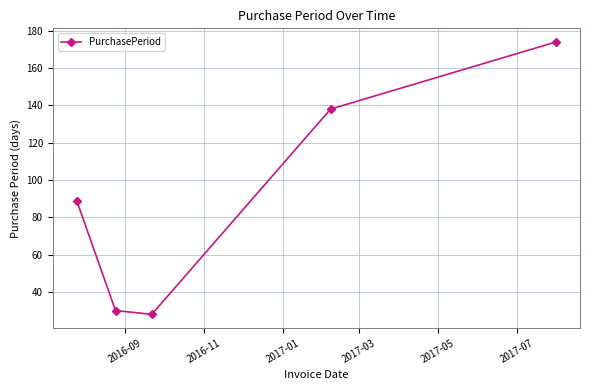

What is the minimum value shown in the chart?

28